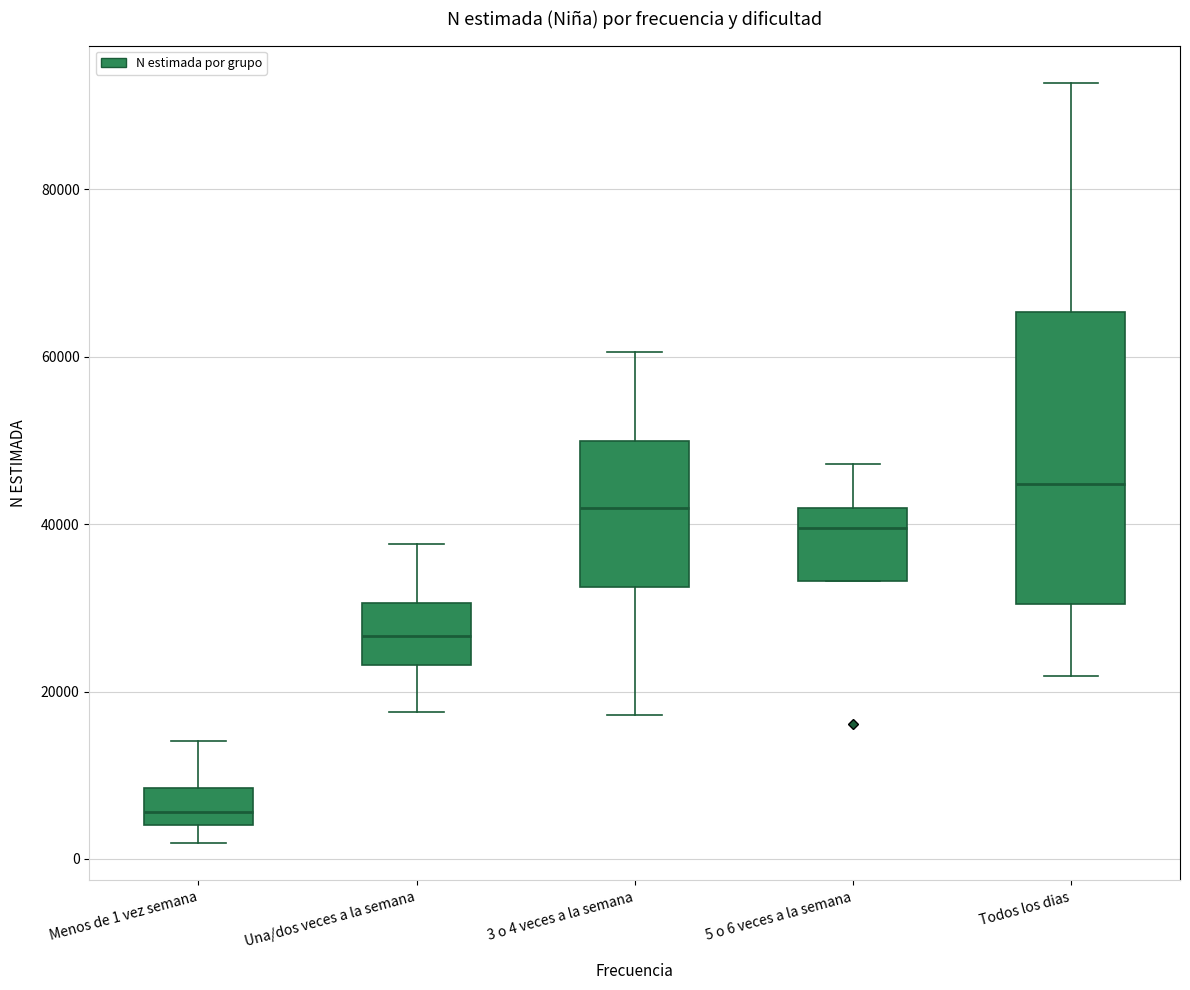

Where does the median line of the box for Todos los dias sit on the y-axis? The values are not printed on the chart, so give them approximately, as read against the axis.

44000